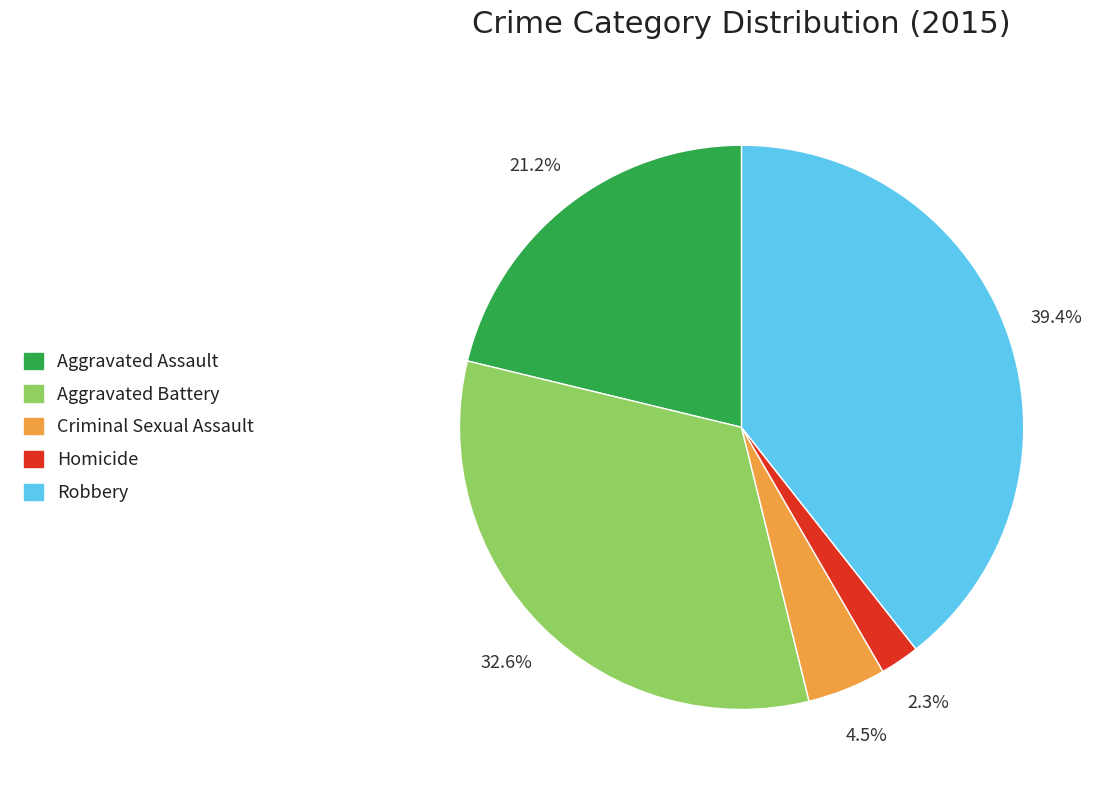

True or false: Robbery accounts for 39% of the total.

True